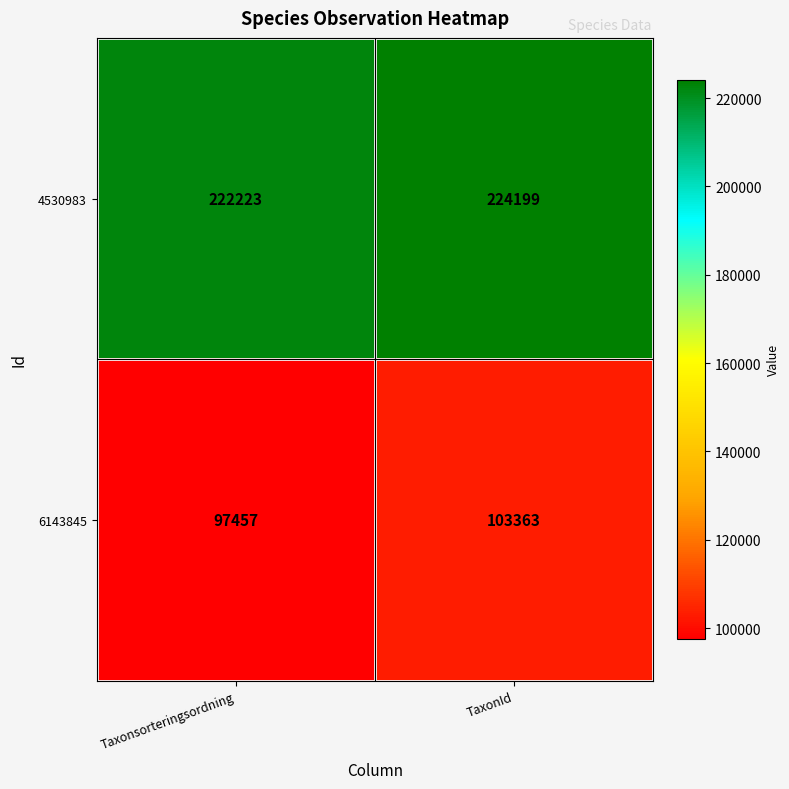

At which category does the chart reach its peak across all series?

TaxonId